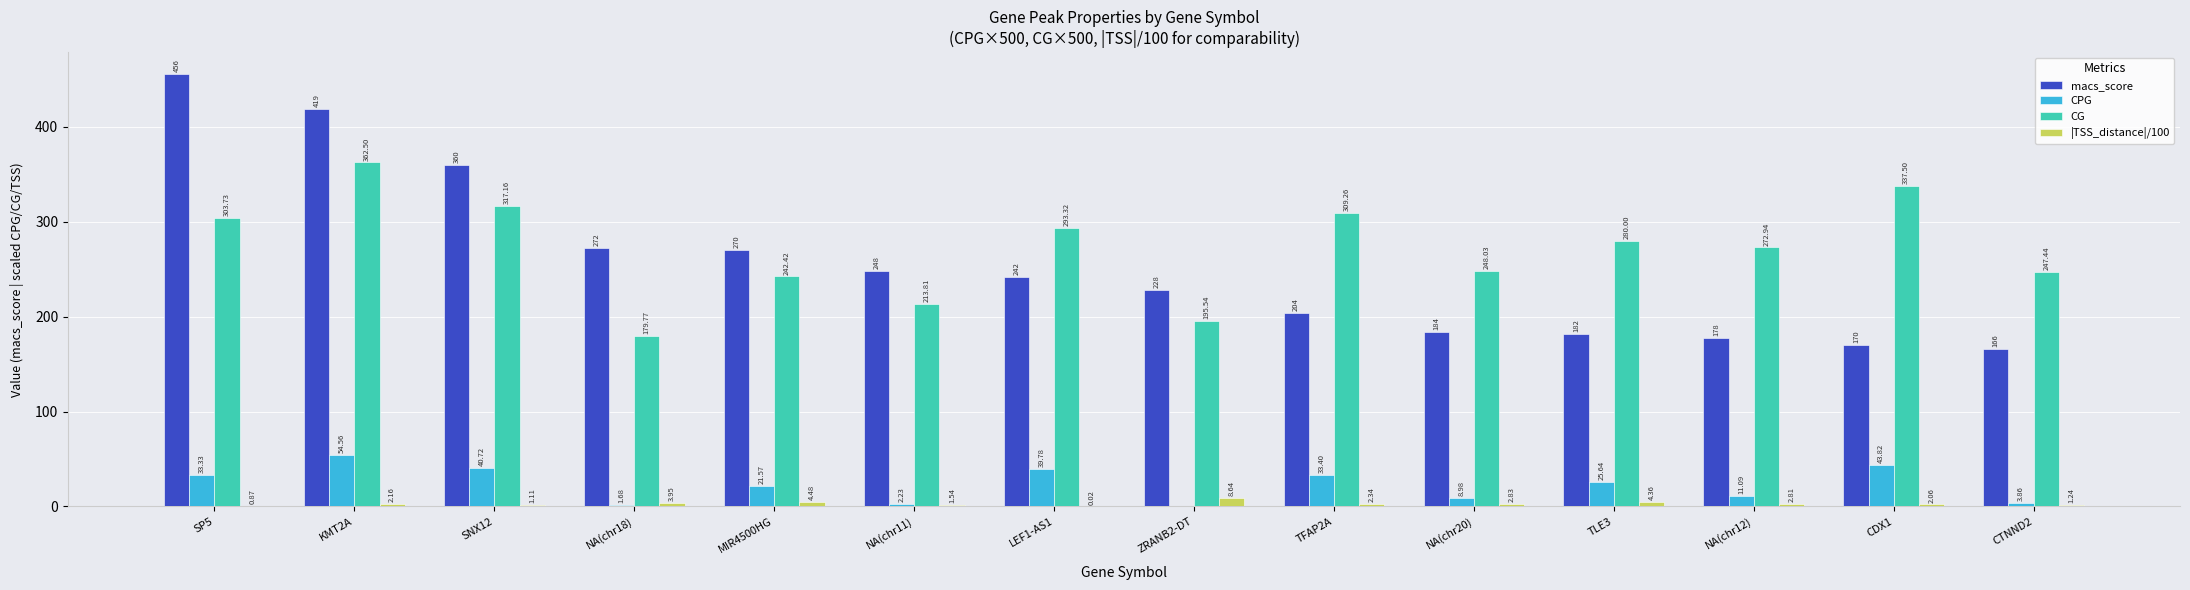

Are the bars horizontal?

No